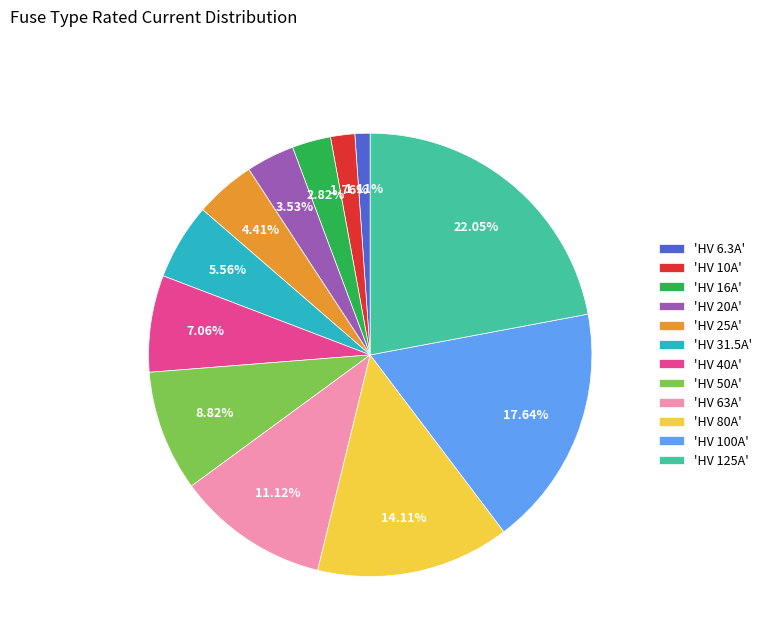

Which slice is the largest?

'HV 125A'